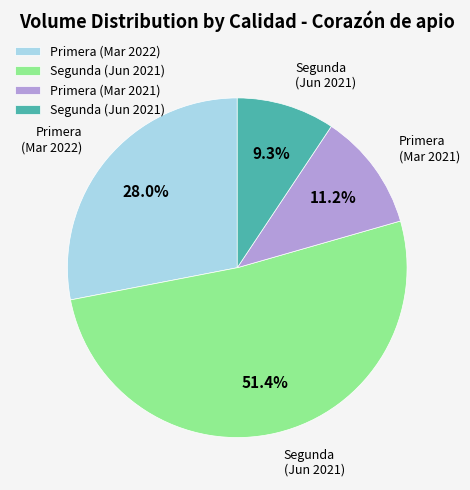

Does any single category account for the majority?

Yes